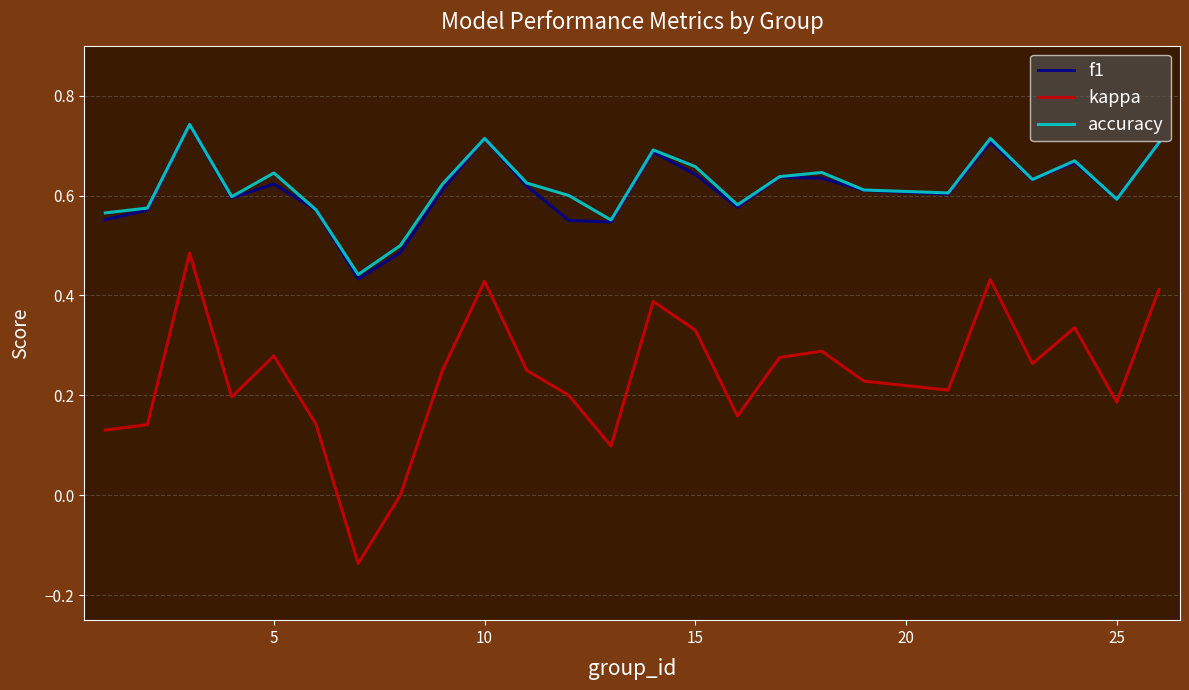

What are all the series names shown in the legend?

f1, kappa, accuracy